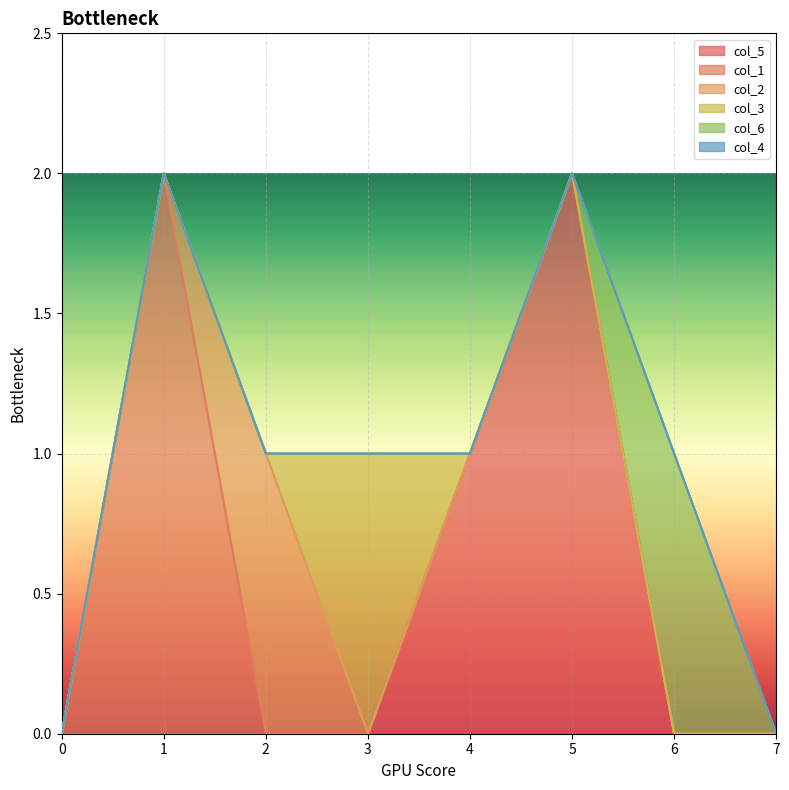

Where is the first local maximum for col_1?

1